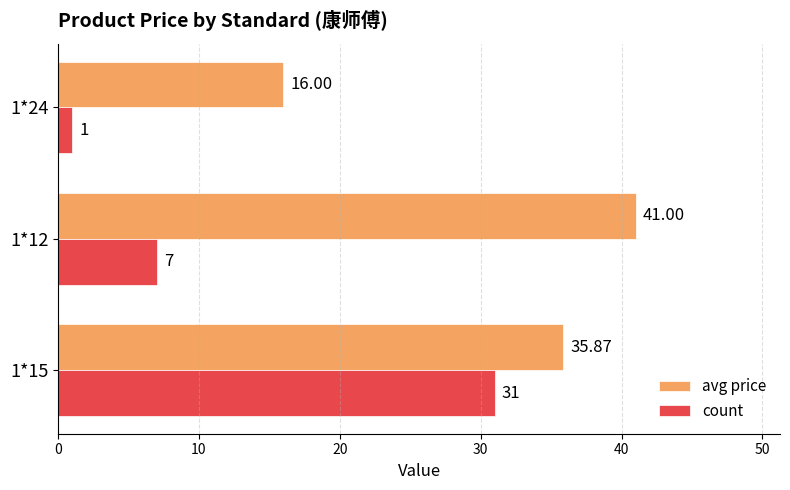

What is the minimum value shown in the chart?

1.0